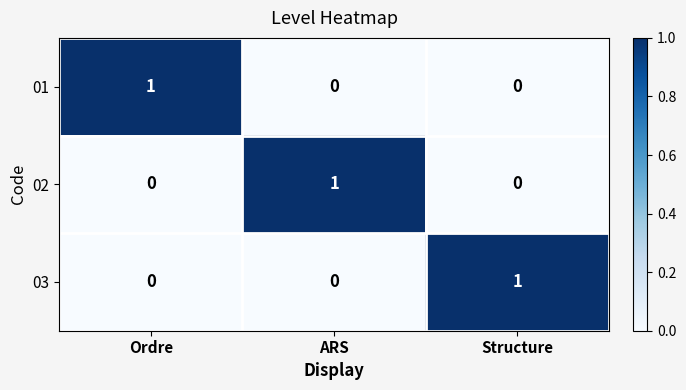

At which label does 03 reach its peak?

Structure